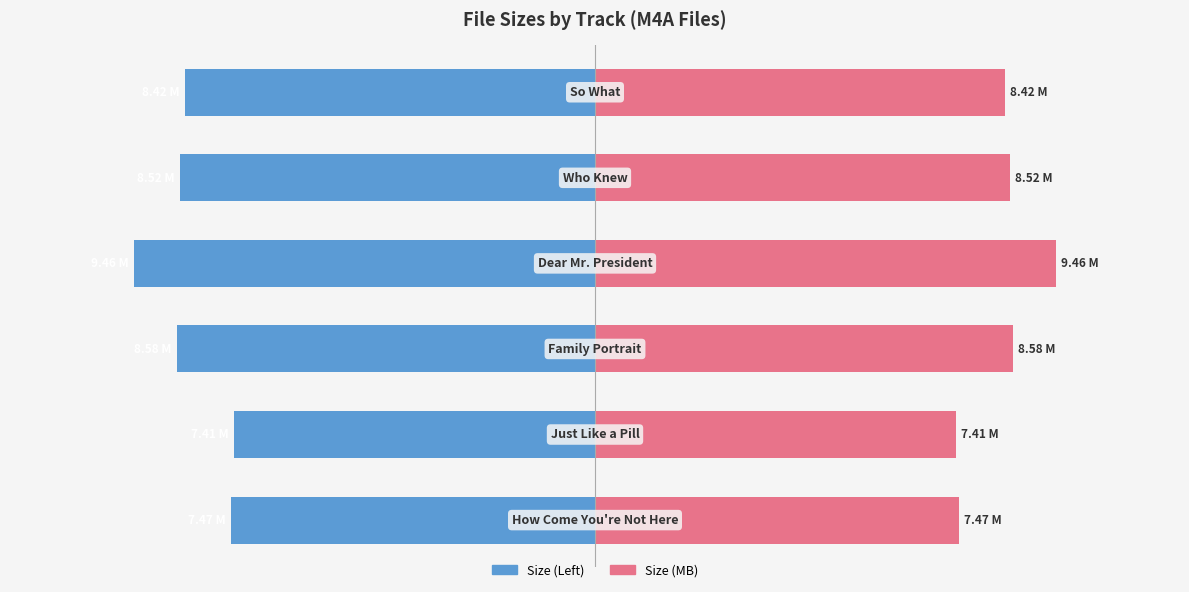

The value of Size (Left mirror) at −10 is -12.0. True or false?

False